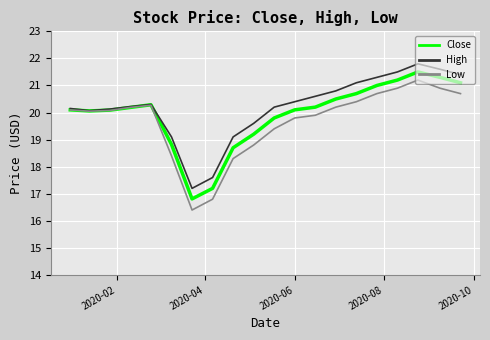

Which series has the widest spread of values?

Low